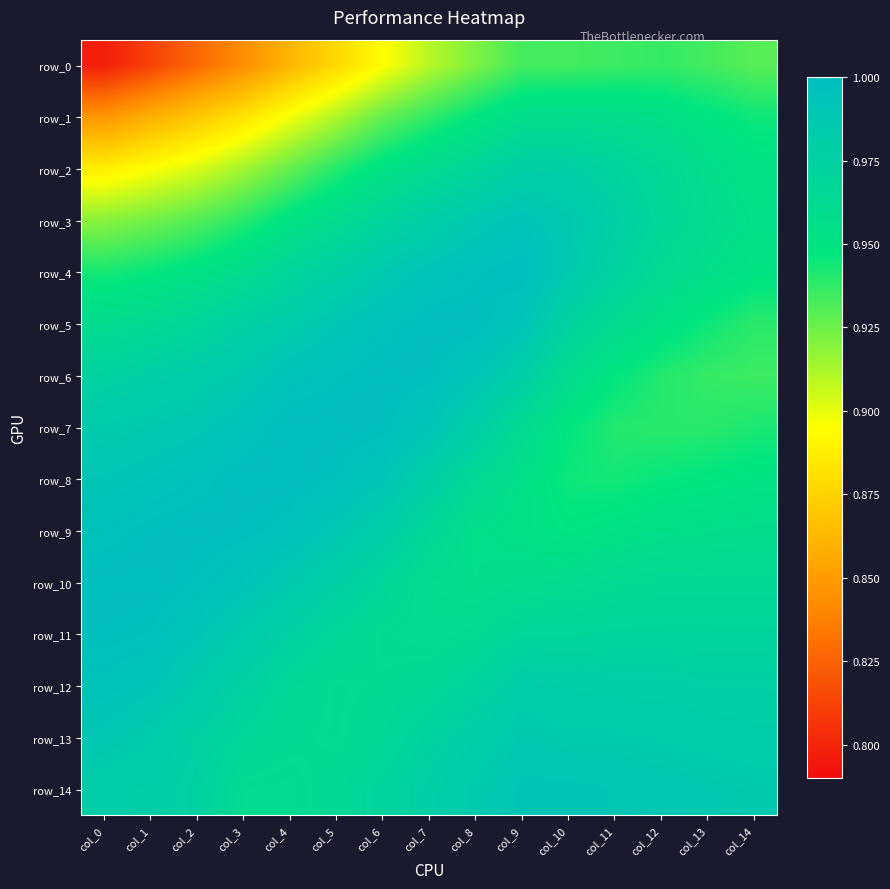

At how many categories does at least one series exceed 0?

15